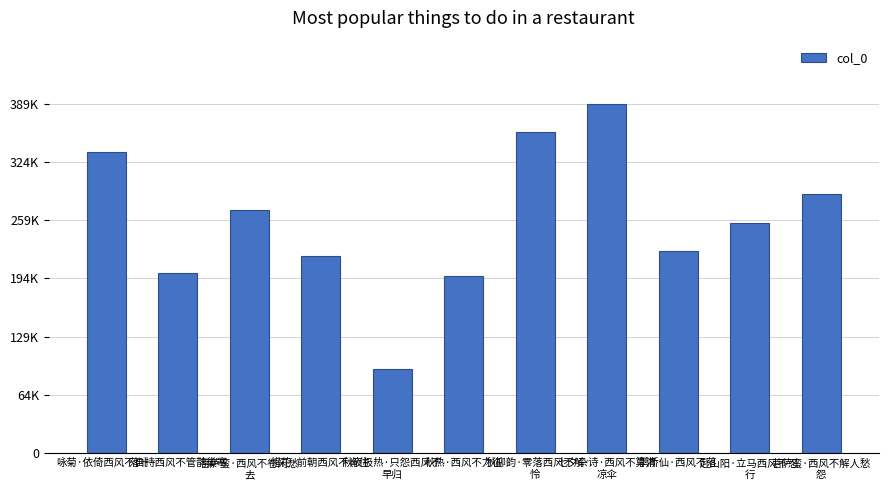

What is the difference between the maximum and minimum values?

295309